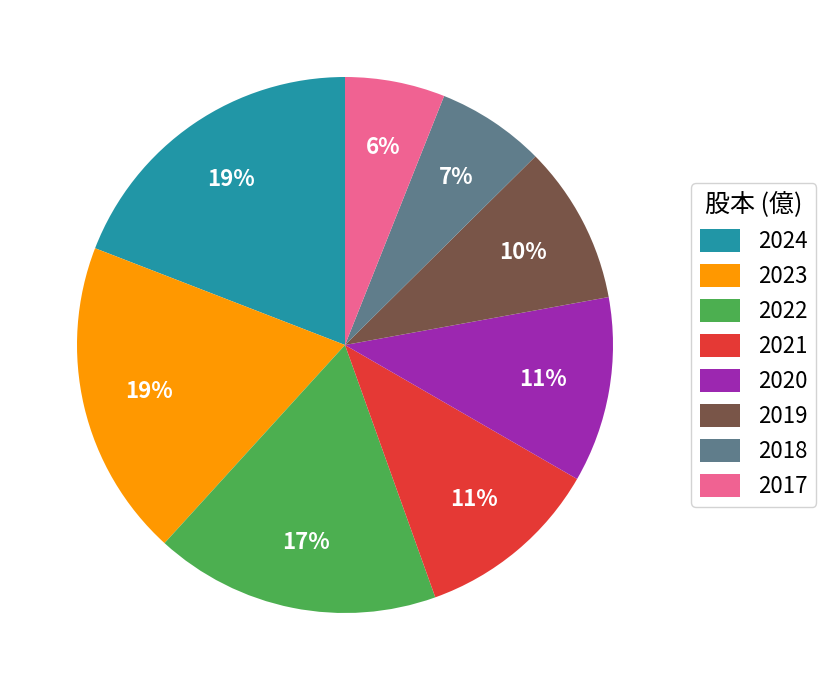

Between 2017 and 2022, which is larger?

2022